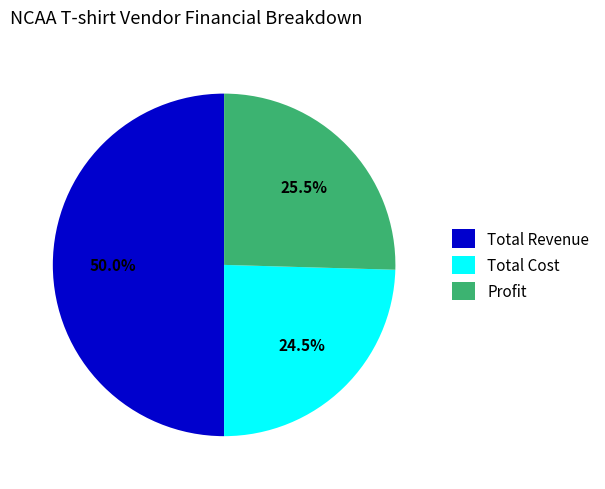

Which category has the biggest portion of the pie?

Total Revenue